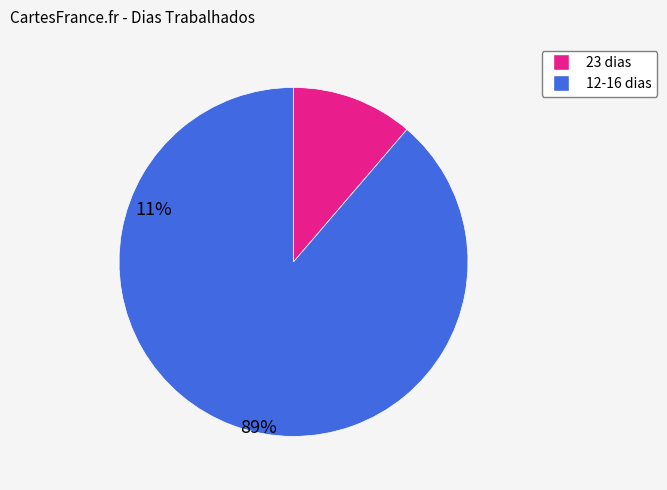

Is there a majority slice in this chart?

Yes